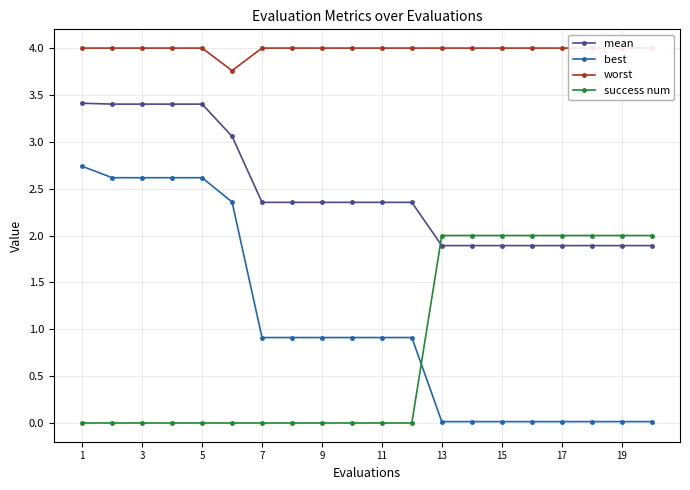

At which label is success num closest to 1?

1